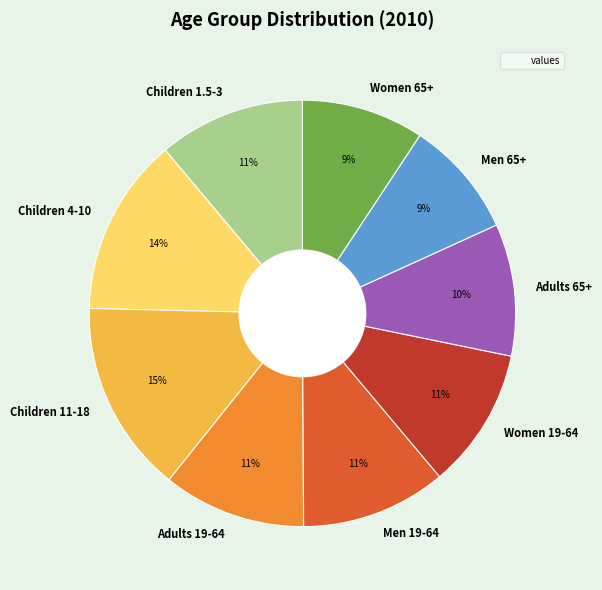

Is it true that Women 19-64 is 20% of the pie?

False